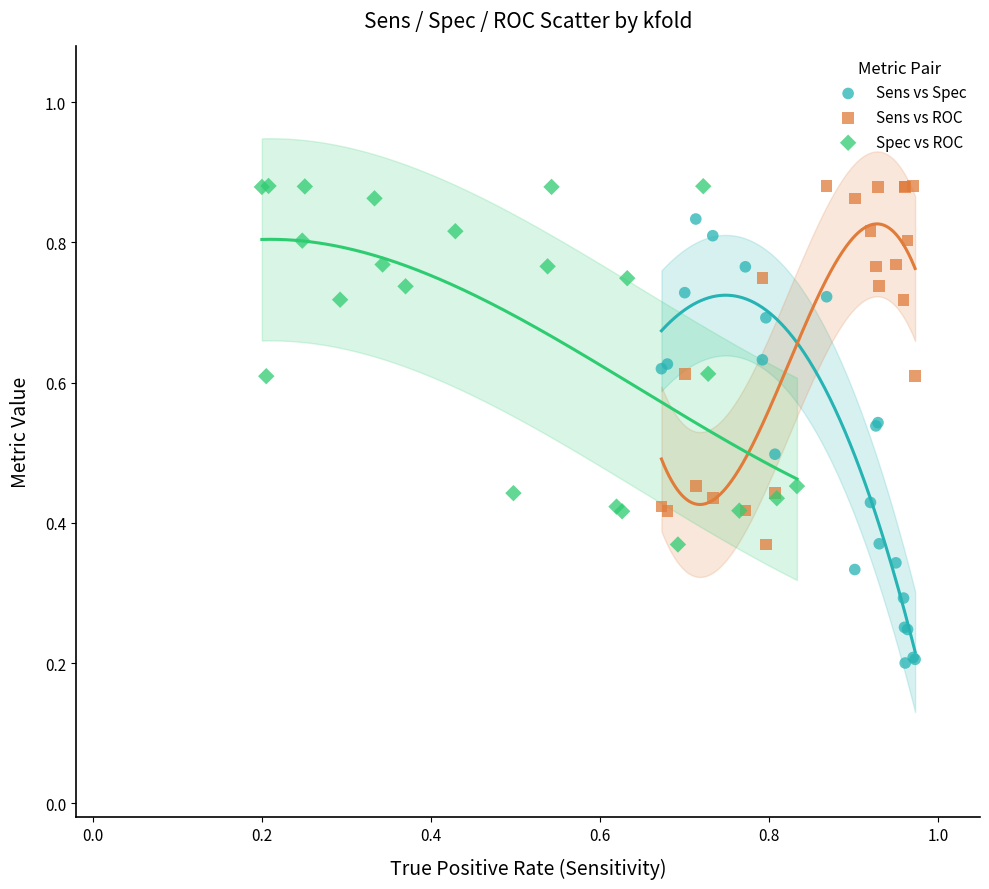

Which series has the widest spread of Y values?

Sens vs Spec